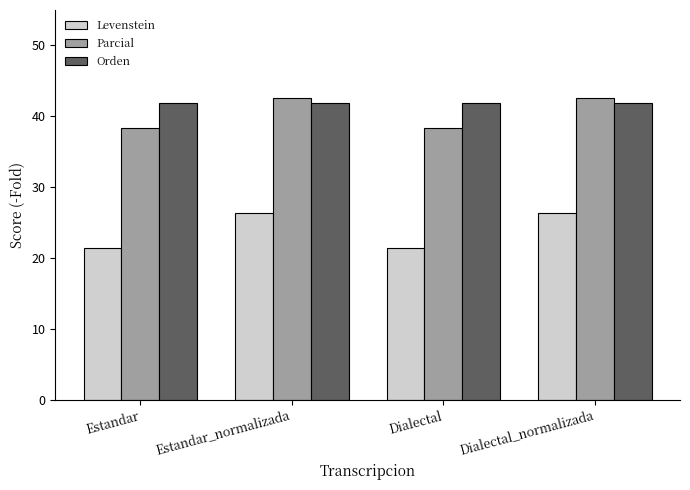

At Estandar, list the series in order from largest to smallest.

Orden, Parcial, Levenstein